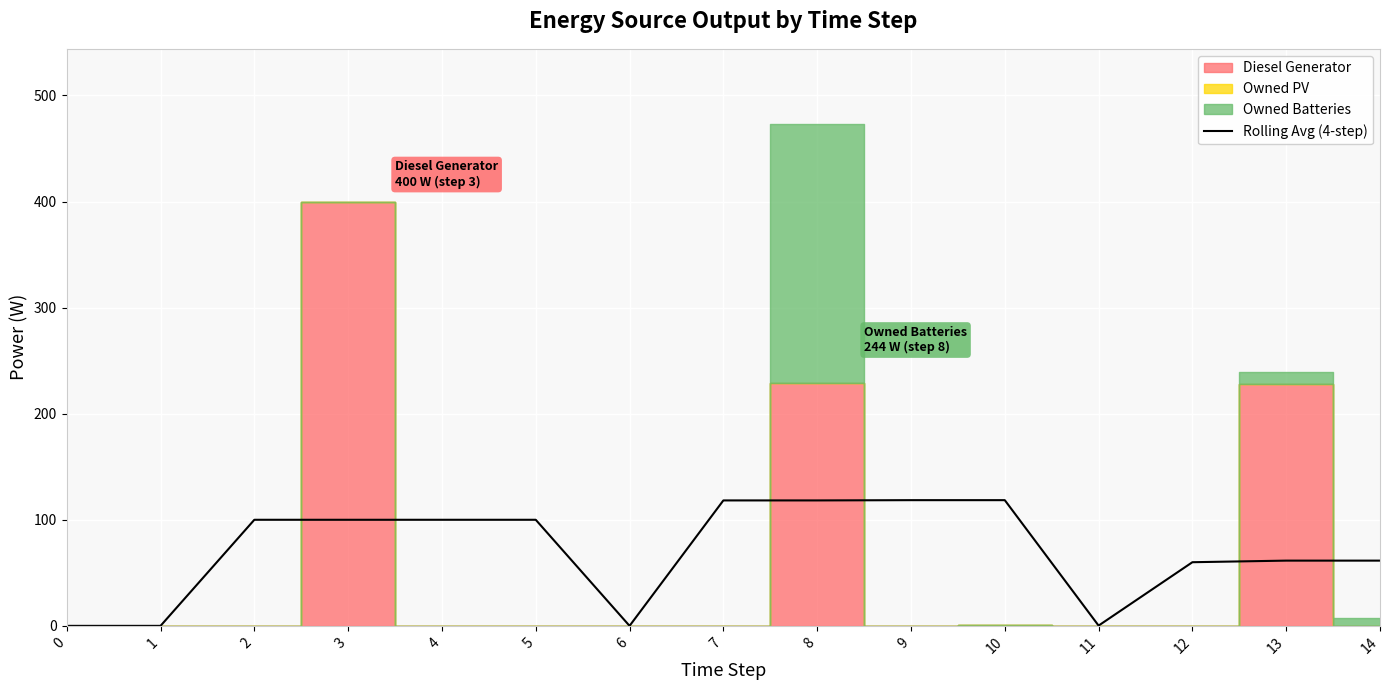

How many lines are shown in the chart?

1